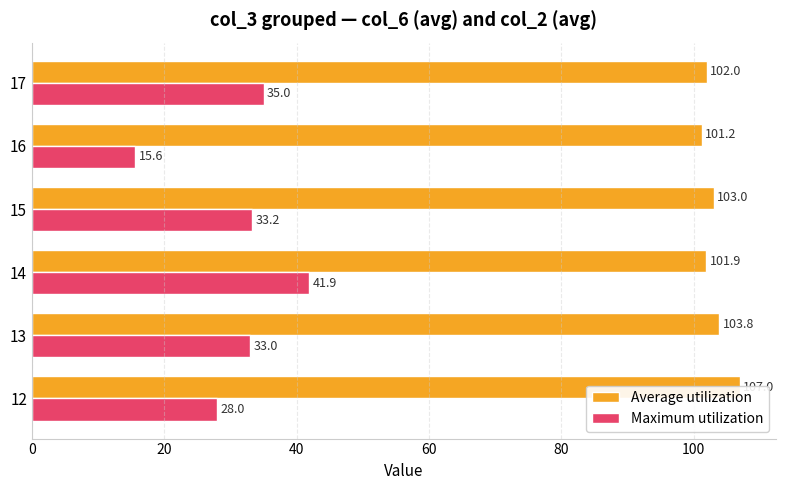

How many bars are there in each group?

2